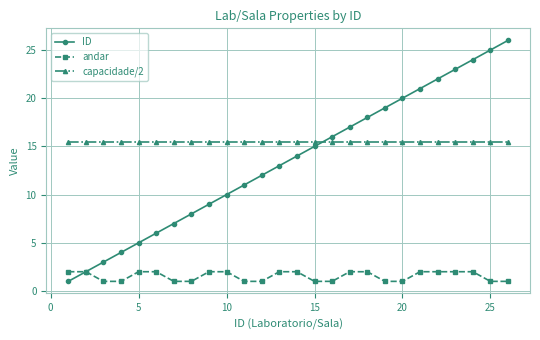

How many lines are shown in the chart?

3